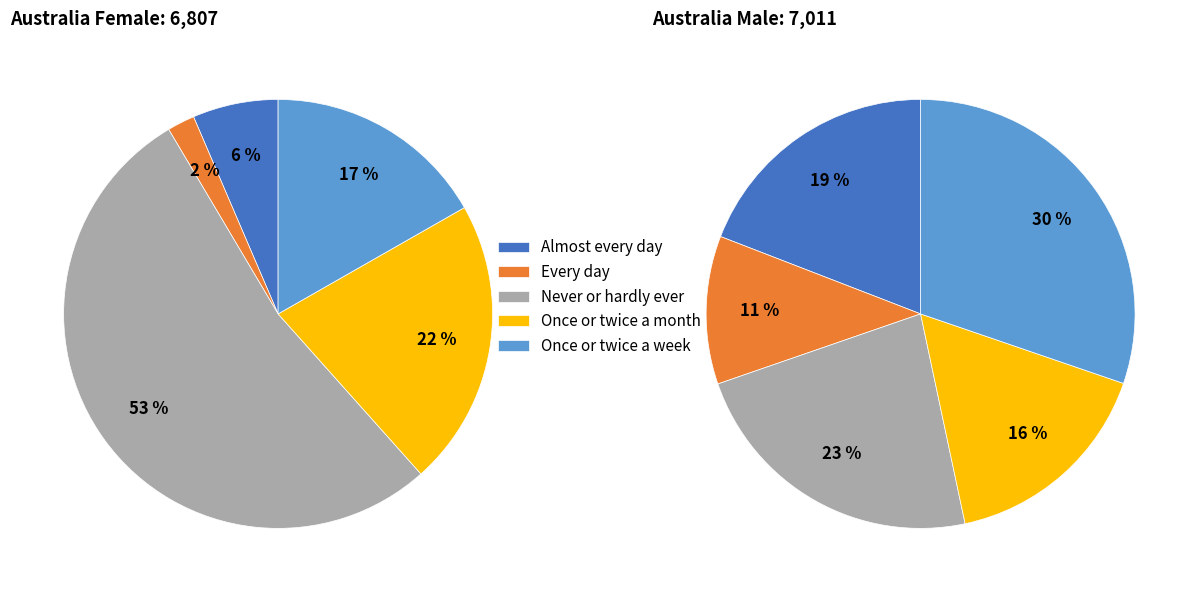

To the nearest percent, what is the difference between the largest and smallest slice percentages?

19%